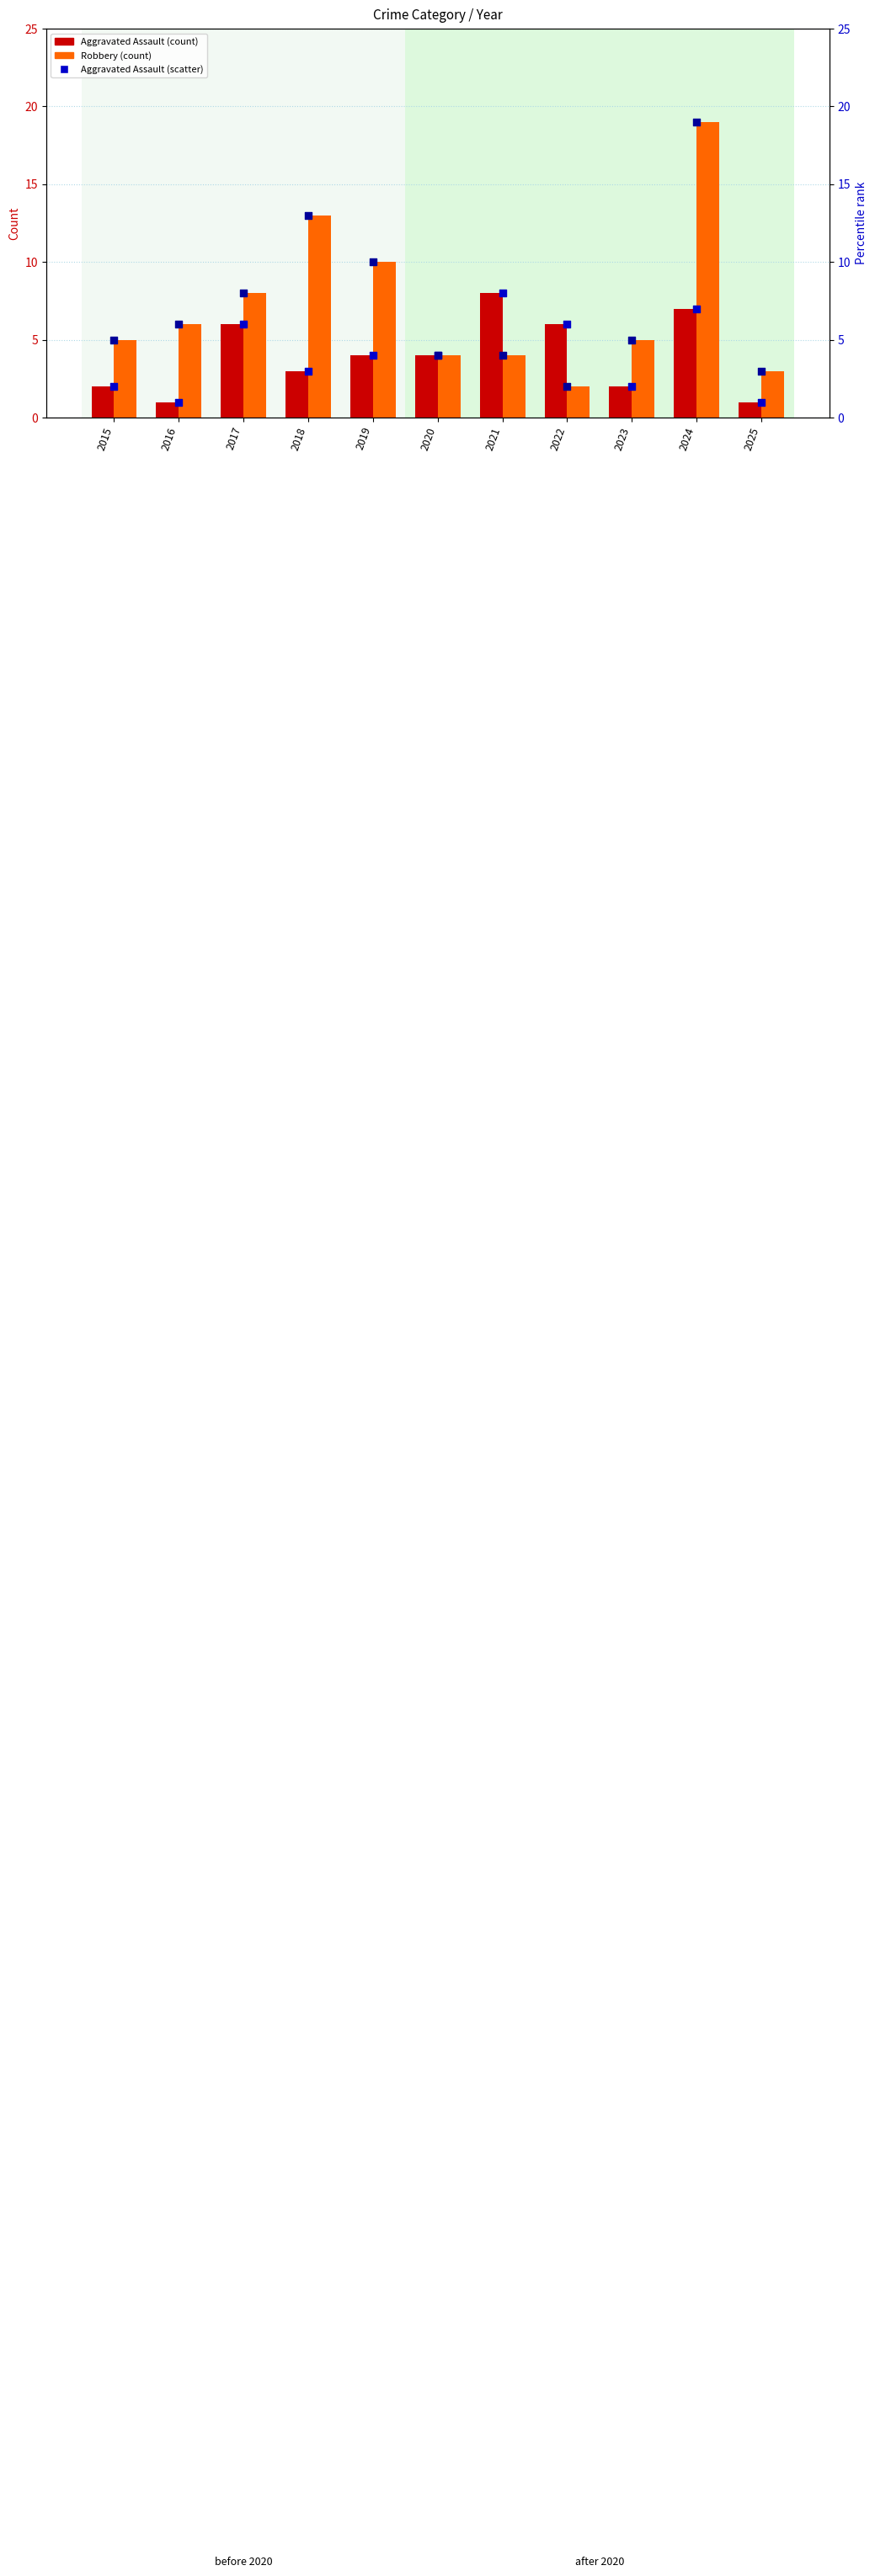

Is the value of Aggravated Assault at 2018 greater than the value of Robbery %rank at 2015?

No